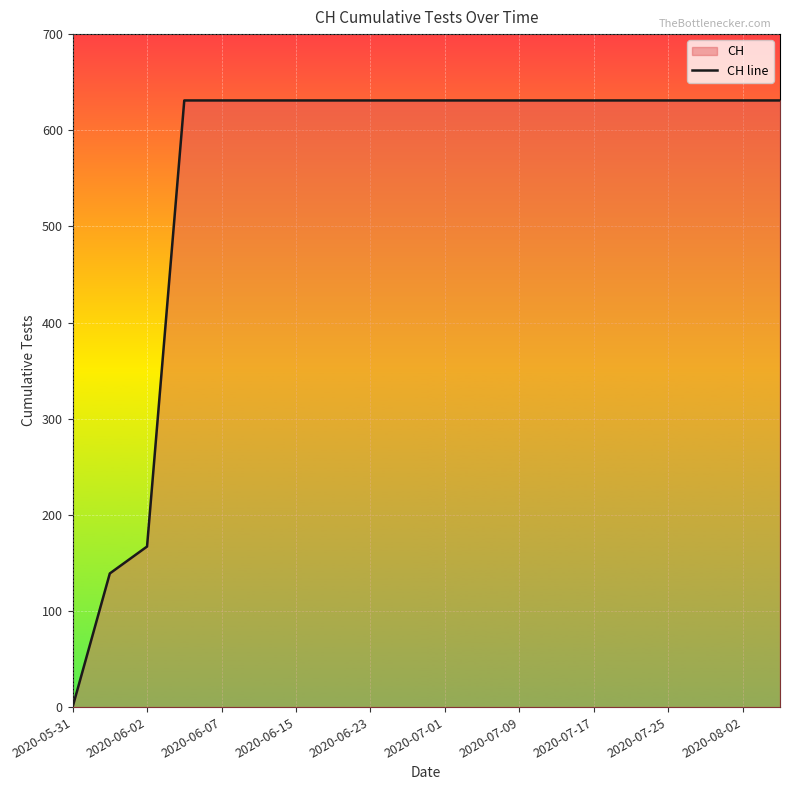

The chart shows a value of 631 at 2020-08-02. True or false?

True